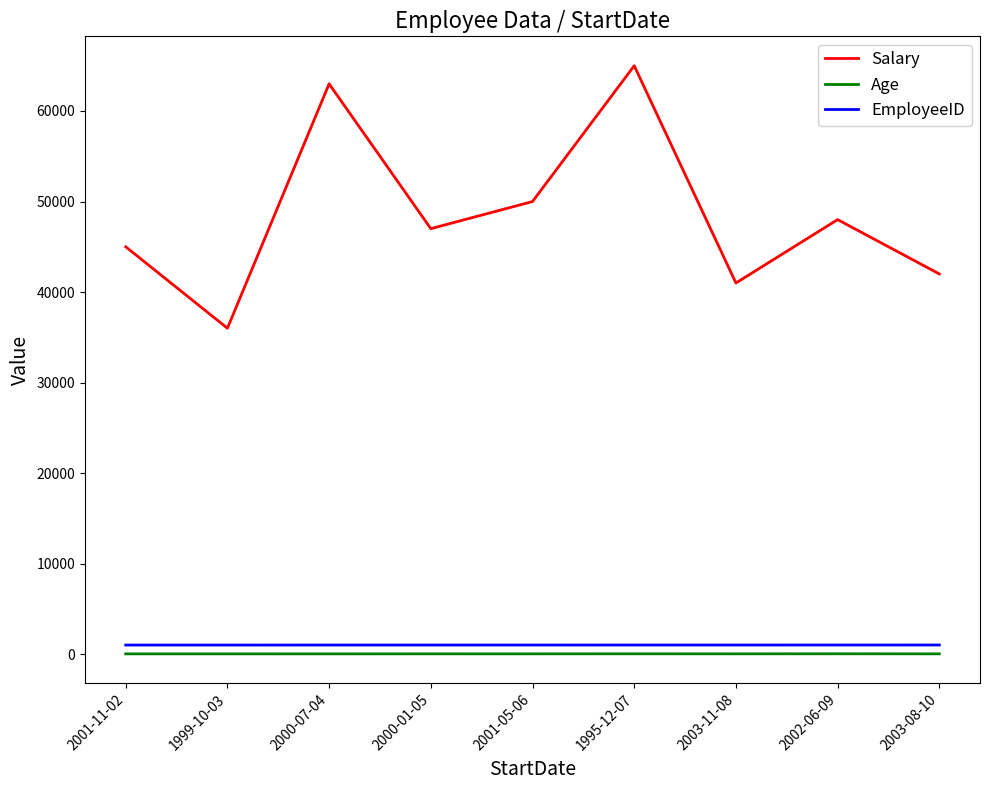

True or false: EmployeeID and Salary cross at least once.

False